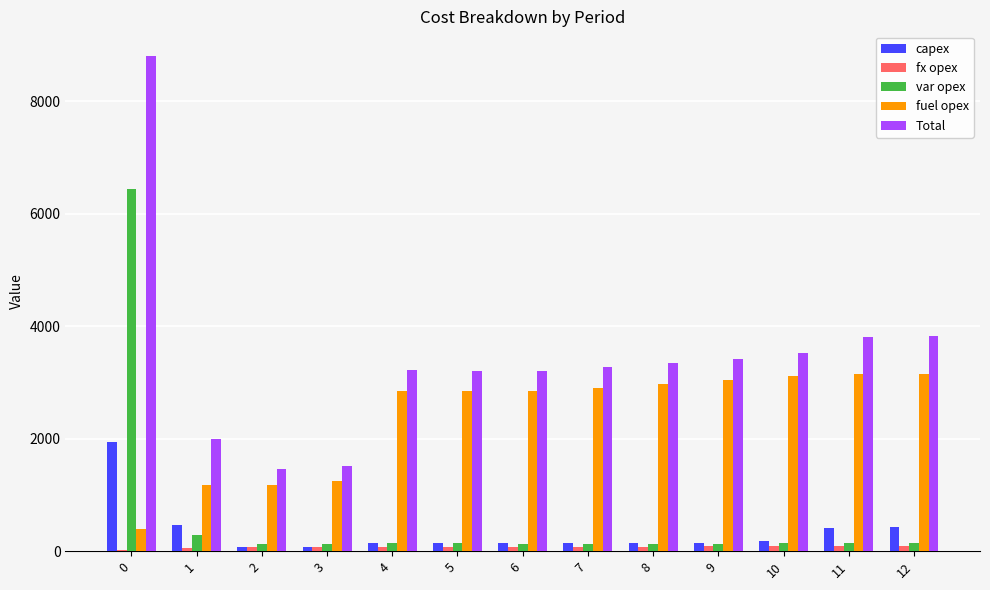

Which series has the widest spread of values?

Total